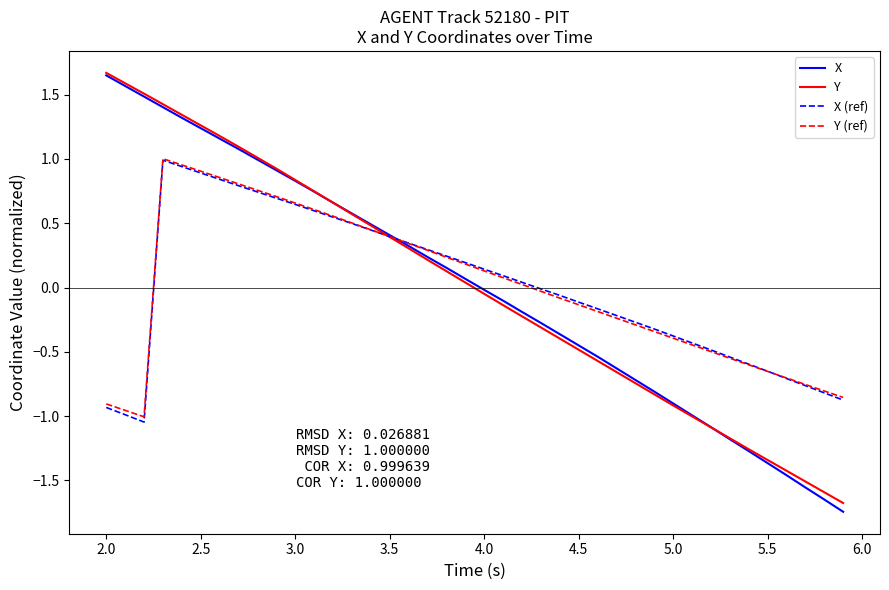

Which series has the largest range (max minus min)?

X